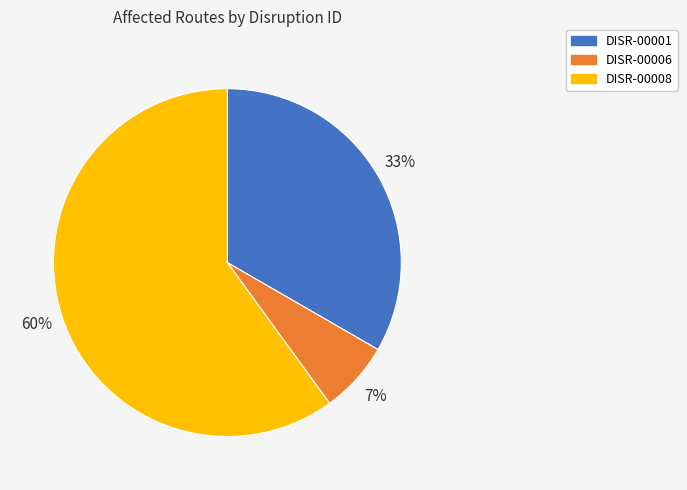

What is the ratio of the value at DISR-00008 to the value at DISR-00001?

1.8